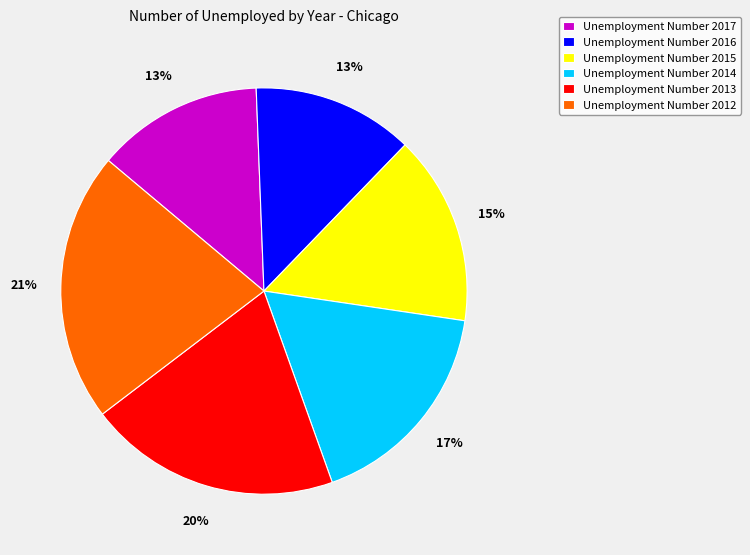

To the nearest percent, what is the difference between the Unemployment Number 2013 and Unemployment Number 2015 slice percentages?

5%